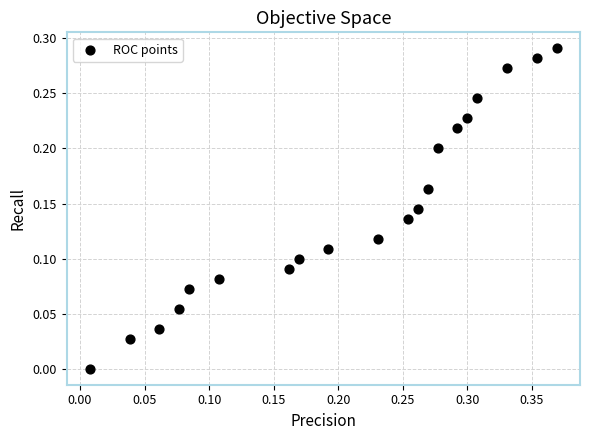

What is the range of X values (max minus min)?

0.4